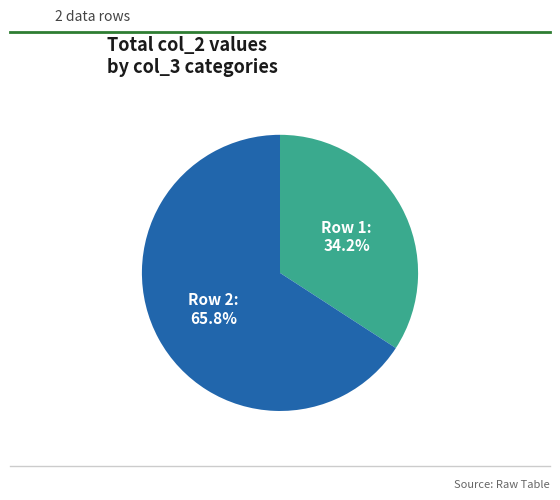

Is the sum of Row 1 and Row 2 greater than half?

Yes